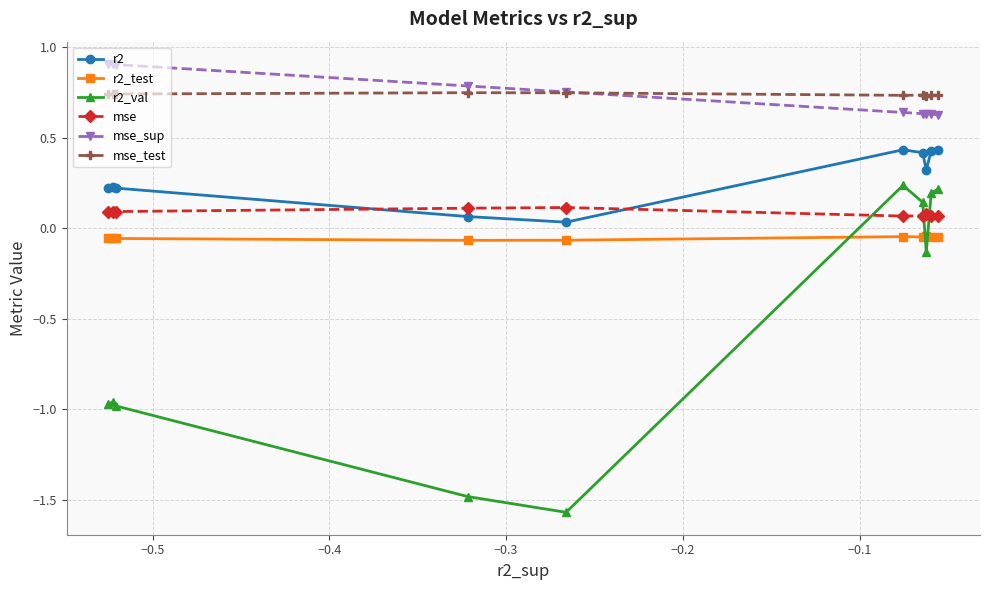

What is the maximum value shown in the chart?

0.9